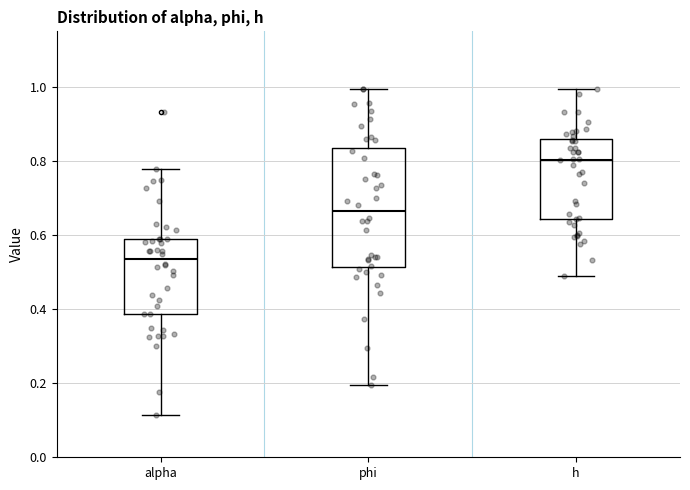

Where does the upper whisker of the box for phi end on the y-axis? The values are not printed on the chart, so give them approximately, as read against the axis.

1.00